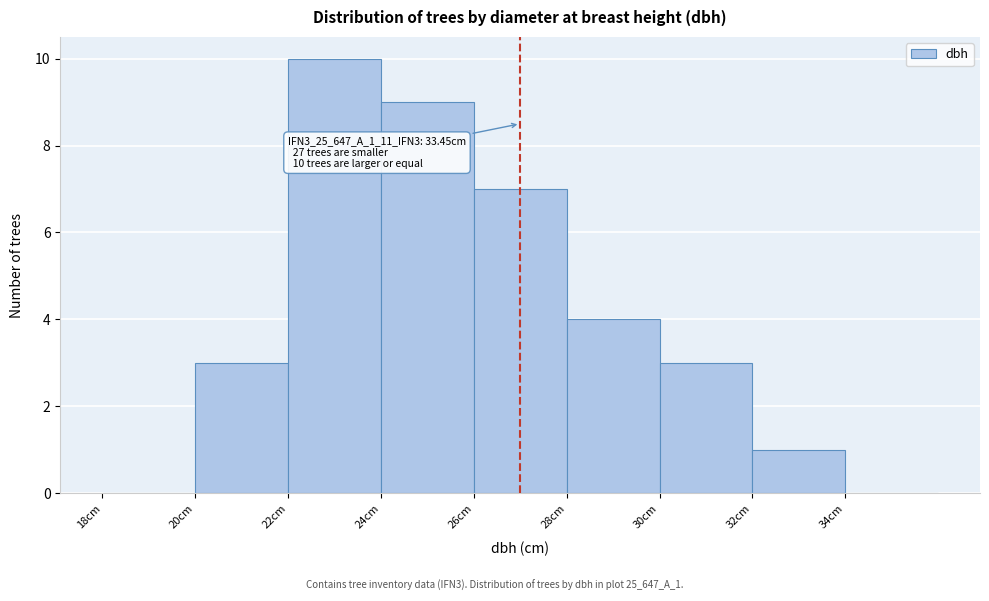

Which range on the x-axis has the tallest bar?

22 to 24